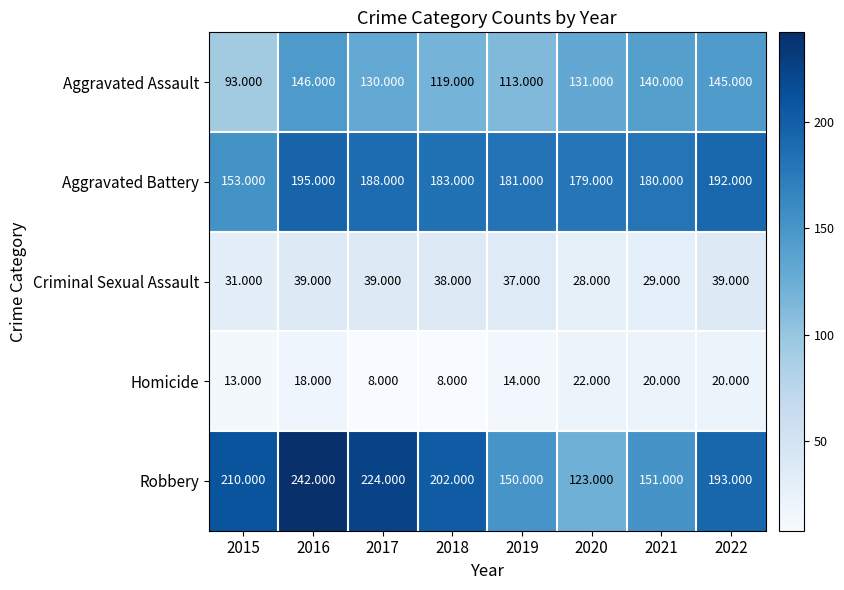

Rank the series by their maximum value, from lowest to highest.

Homicide, Criminal Sexual Assault, Aggravated Assault, Aggravated Battery, Robbery